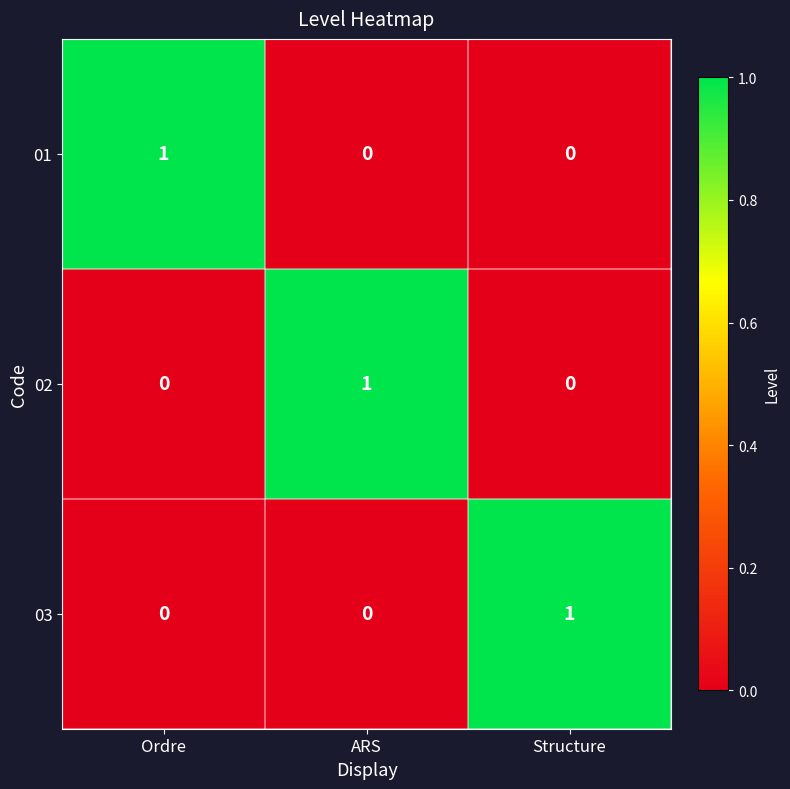

How many 02 values are between 0 and 1?

3